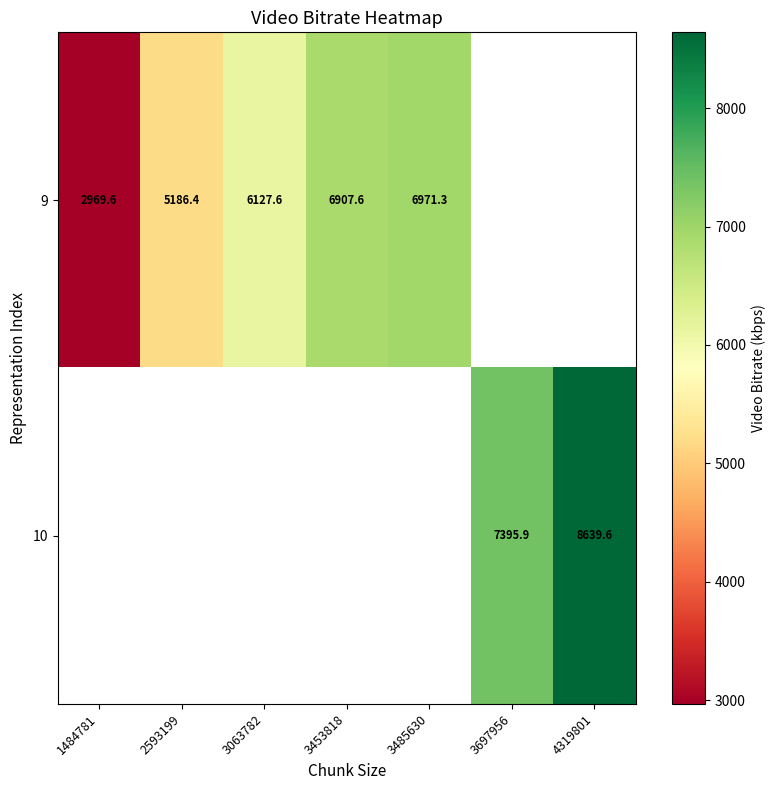

Which series has the largest range (max minus min)?

9